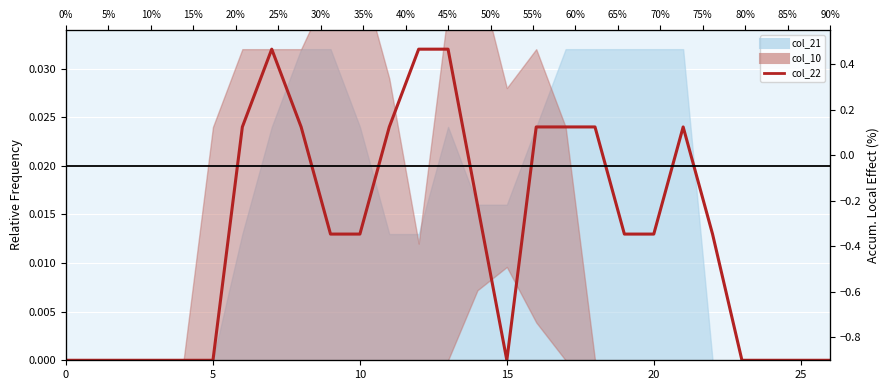

Which has a higher value, 10 or 25?

10